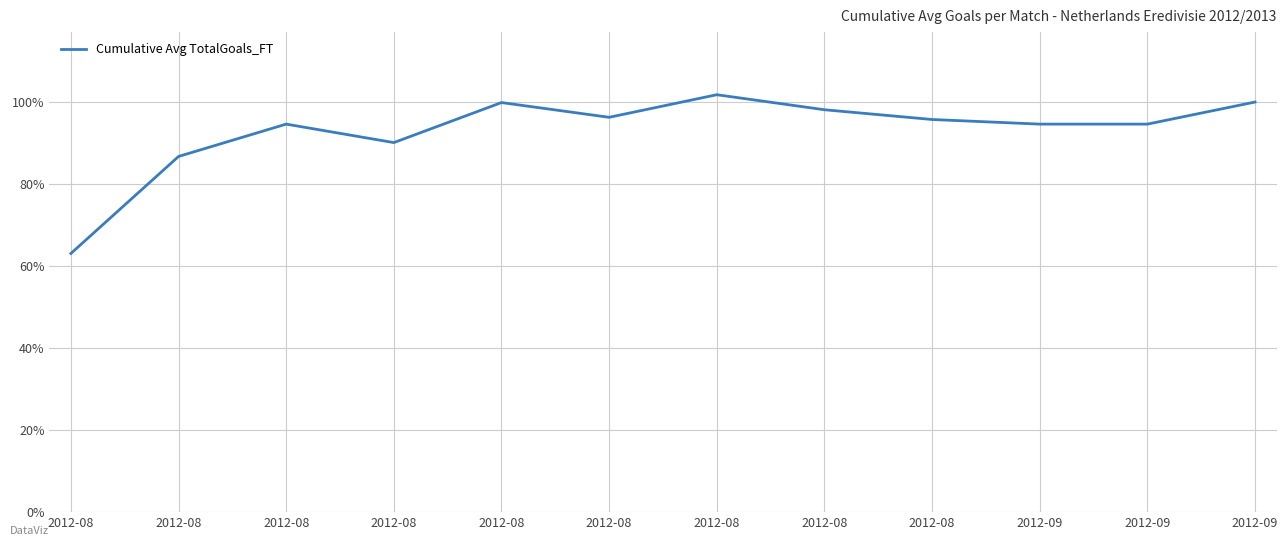

The chart shows a value of 1.0 at 2012-08. True or false?

False